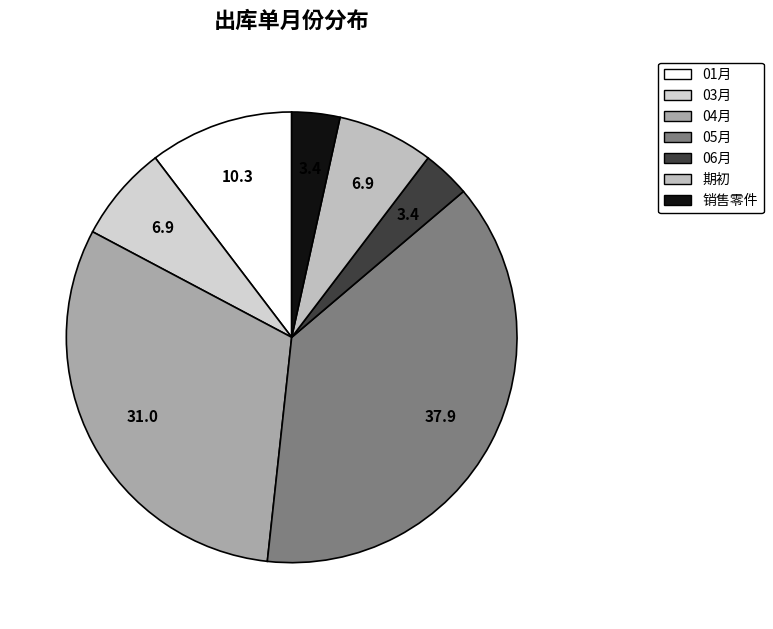

To the nearest percent, what portion does 04月 represent?

31%